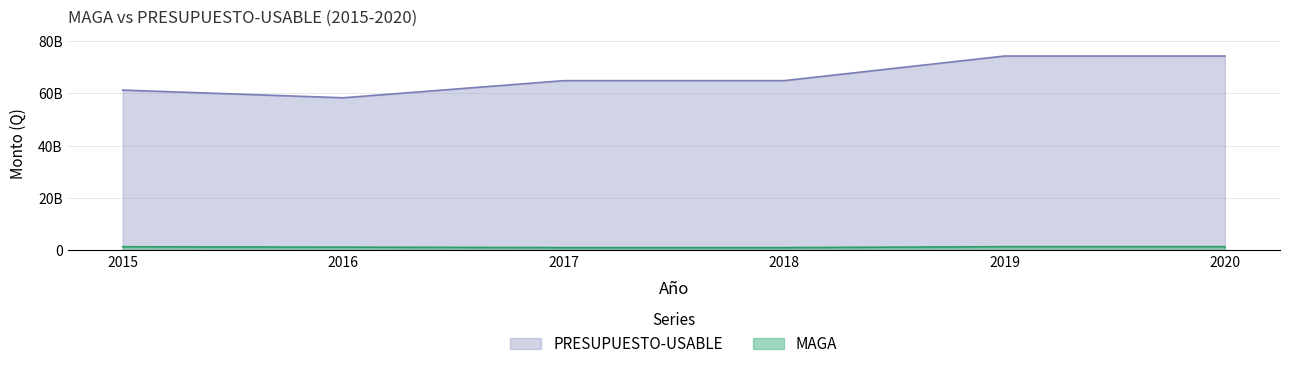

Read the PRESUPUESTO-USABLE value at 2019.

74304064000